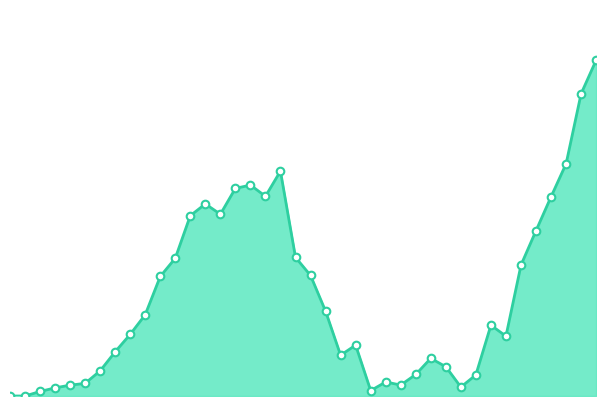

Does the chart have visible grid lines?

No